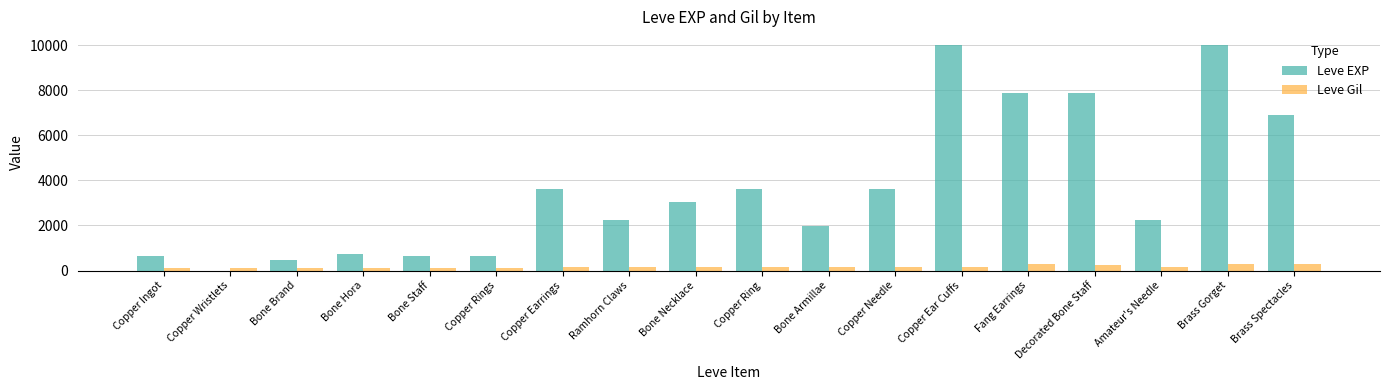

True or false: Leve EXP has a value of 1607 at Copper Ring.

False